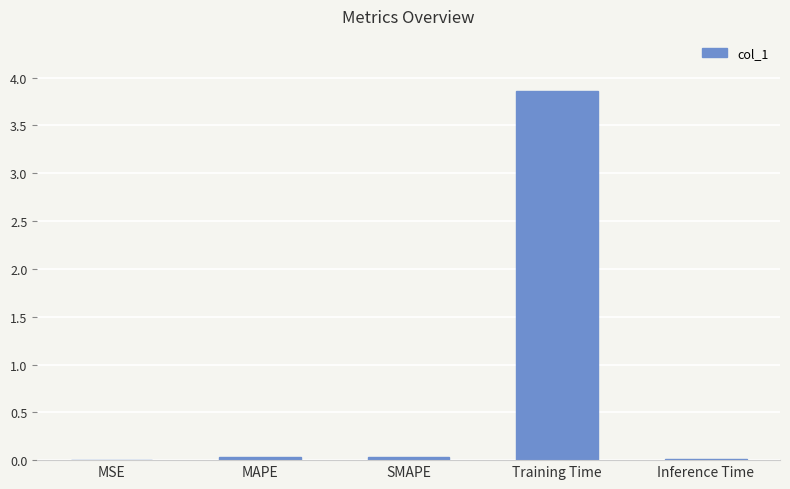

Is it true that the value at MAPE is 0.0?

True